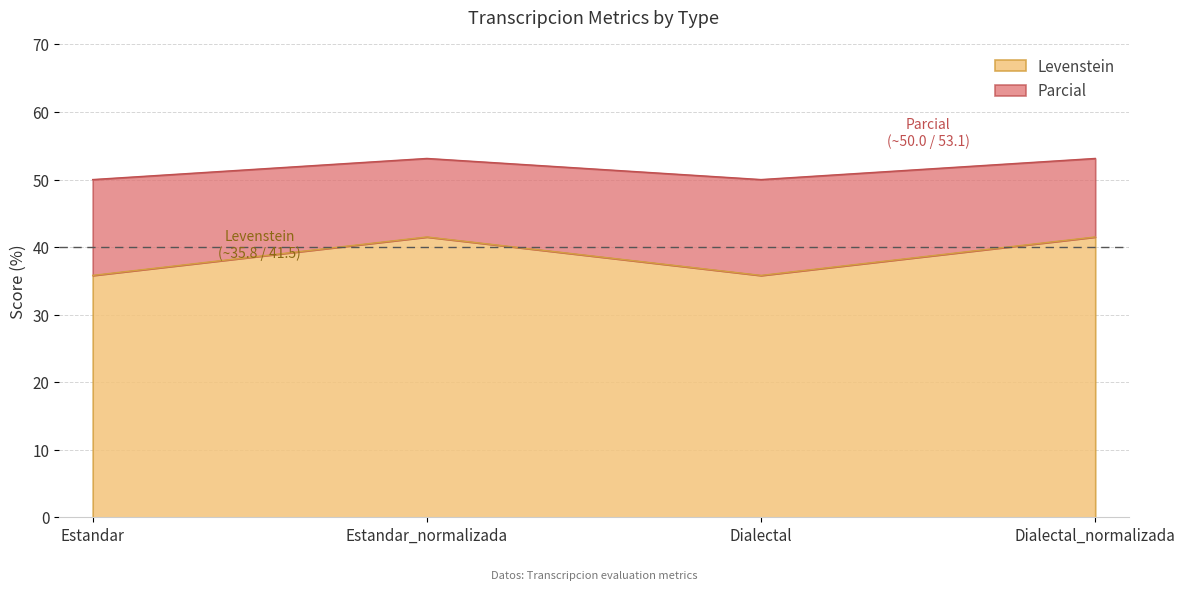

True or false: Levenstein and Parcial intersect in this chart.

False